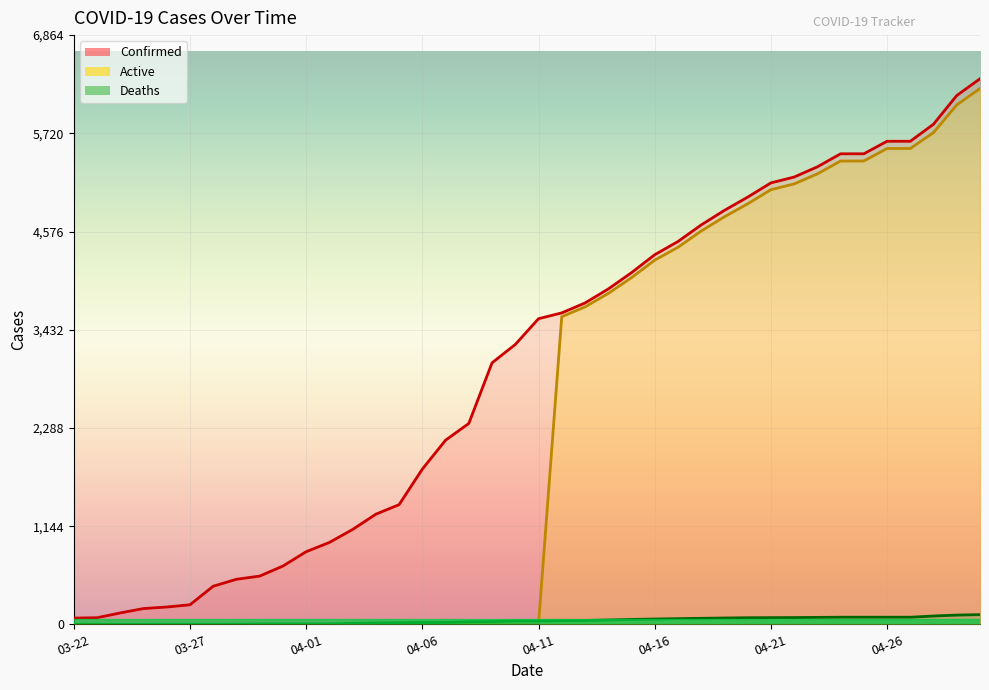

Which series has the largest range (max minus min)?

Confirmed